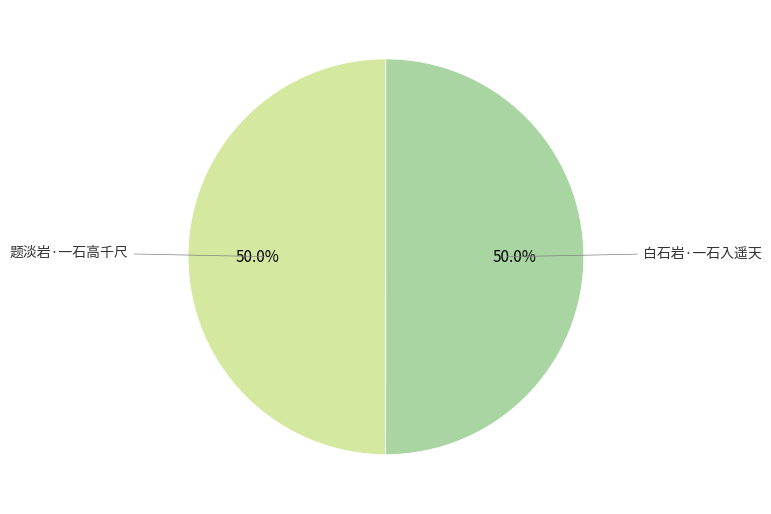

What percentage is NOT represented by 白石岩·一石入遥天?

50.0%